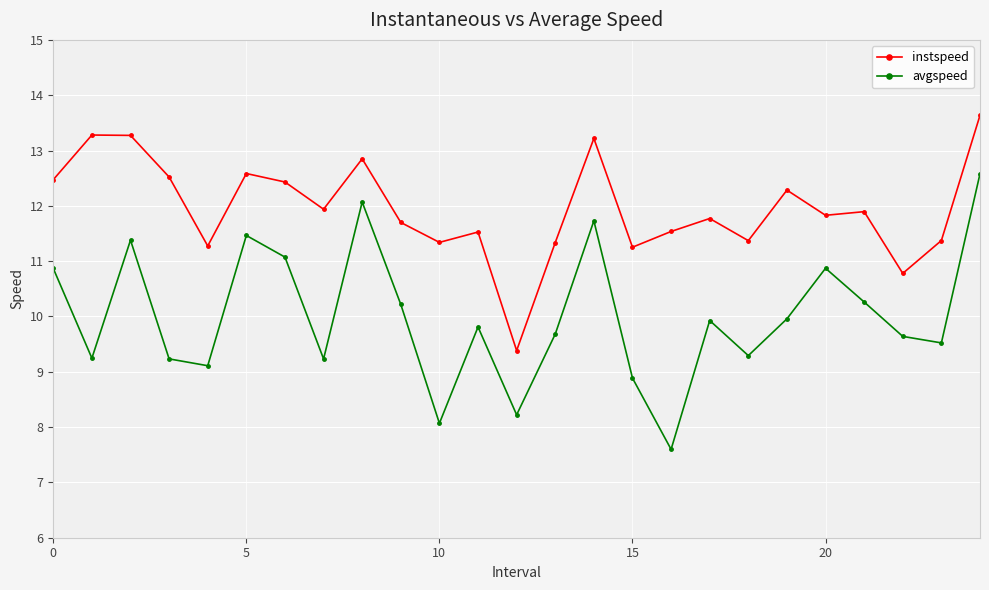

What are all the series names shown in the legend?

instspeed, avgspeed